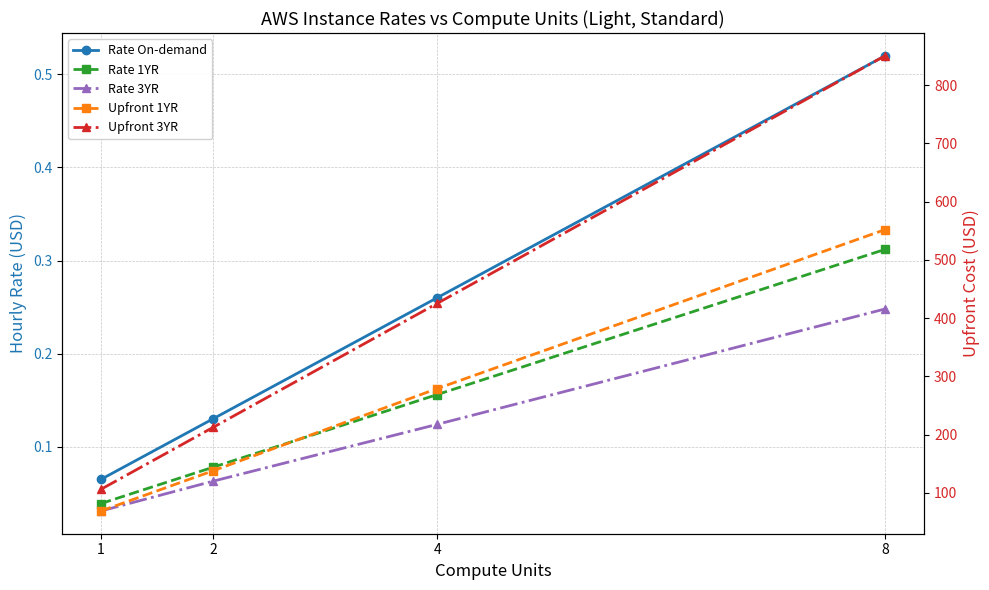

True or false: Rate On-demand and Rate 1YR cross at least once.

False